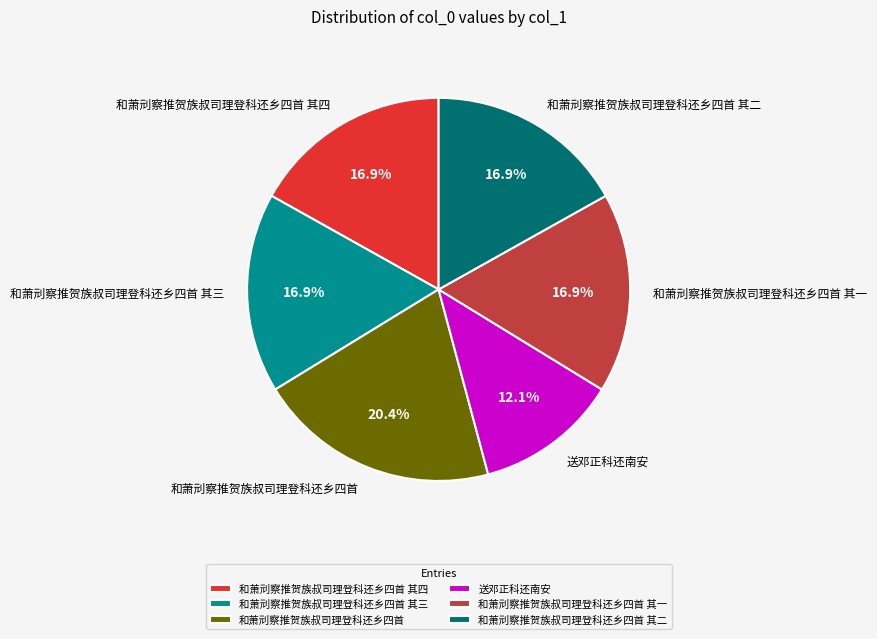

How many slices are in this pie chart?

6